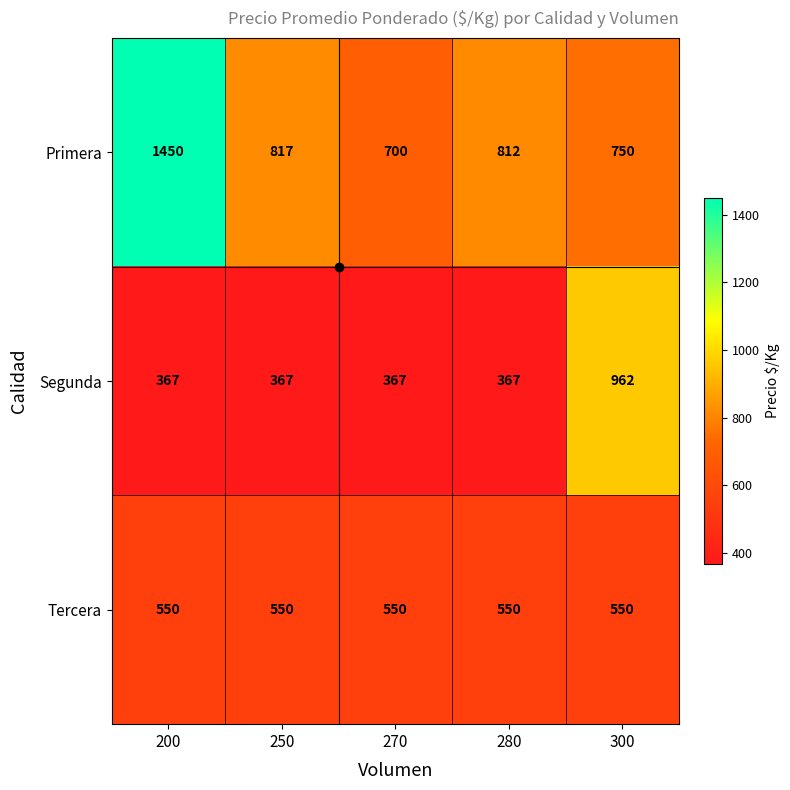

What is the average value of the Primera series?

906